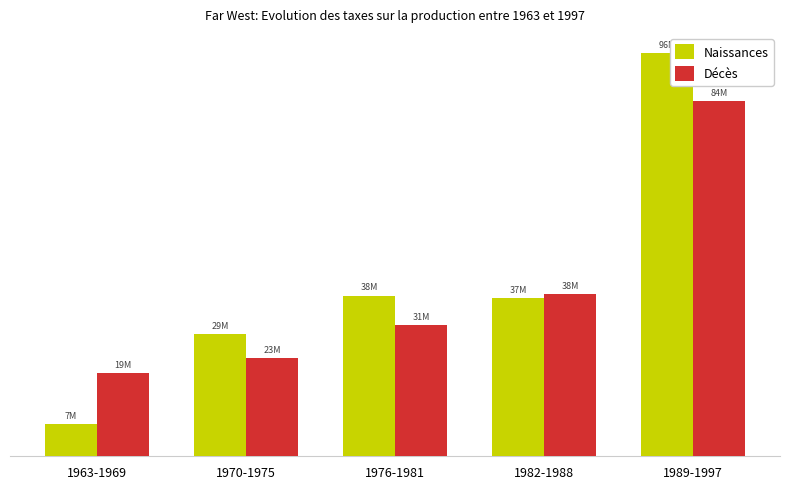

Rank the series at 1982-1988 from highest to lowest value.

Décès, Naissances